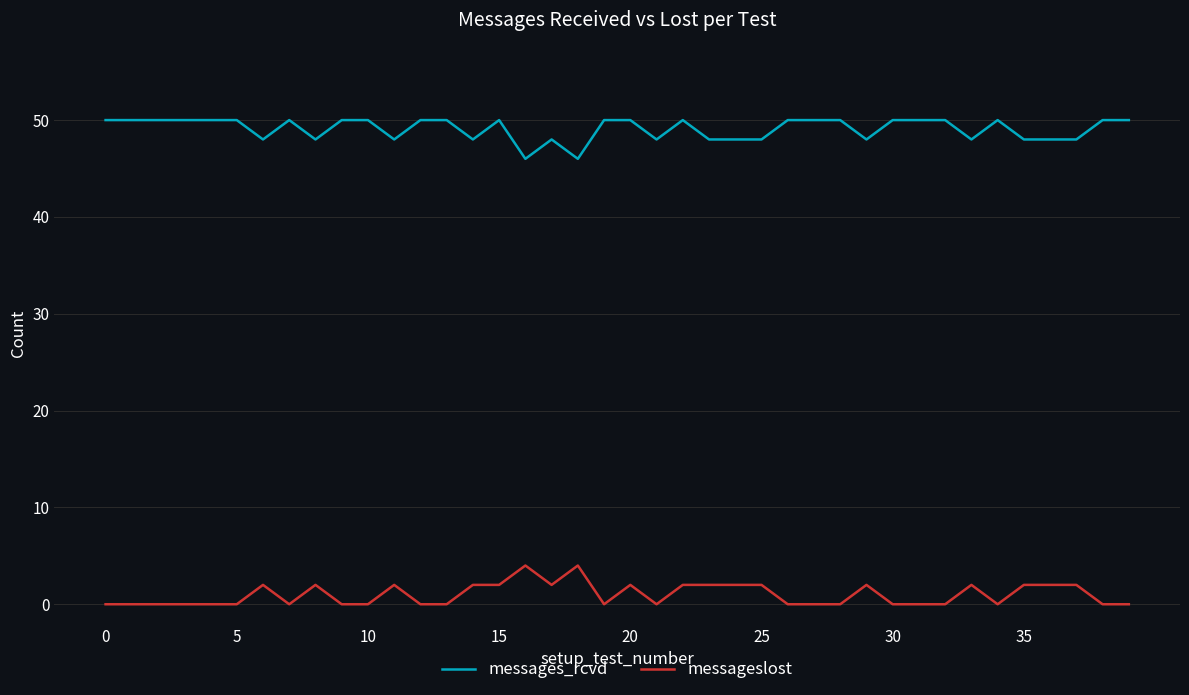

What is the maximum value shown in the chart?

50